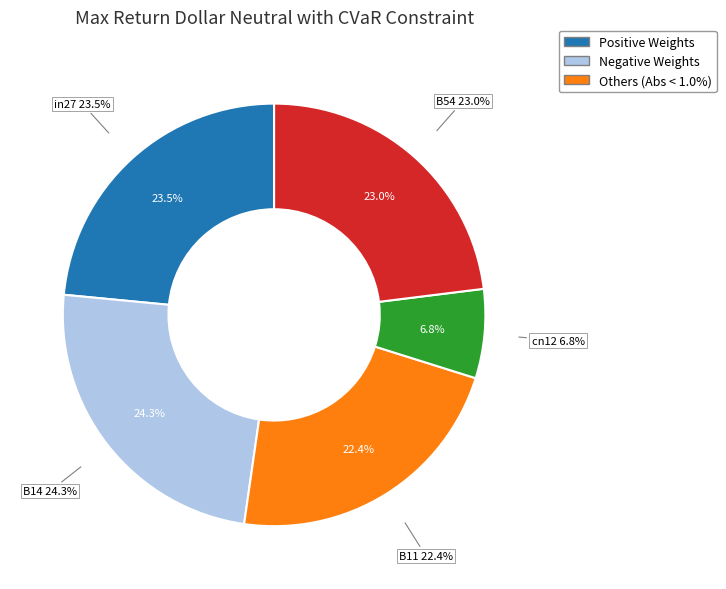

Which has a higher value, cn12 or B14?

B14